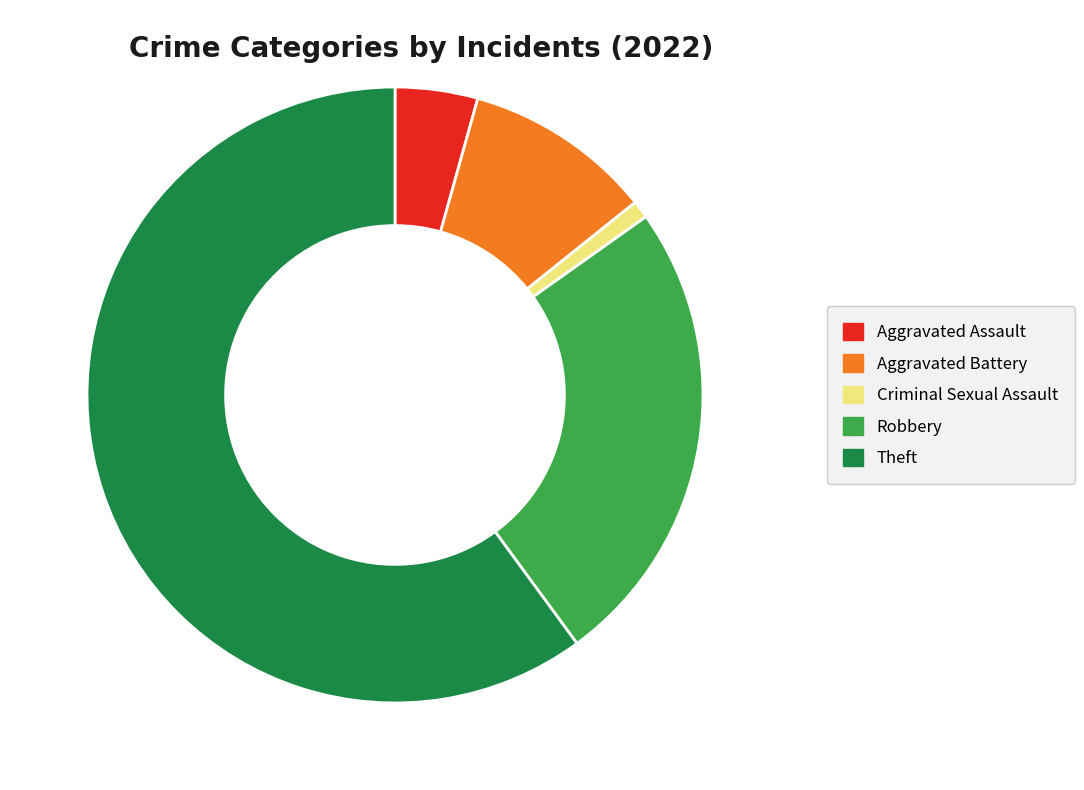

Which slice is the smallest?

Criminal Sexual Assault